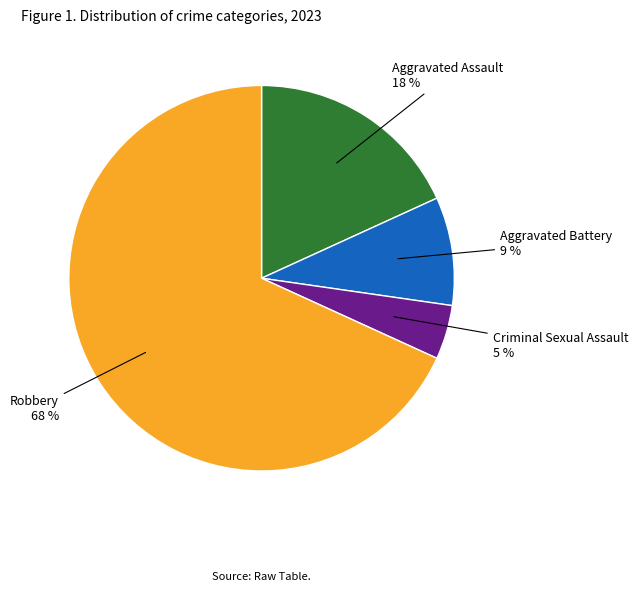

To the nearest percent, what portion does Aggravated Battery represent?

9%